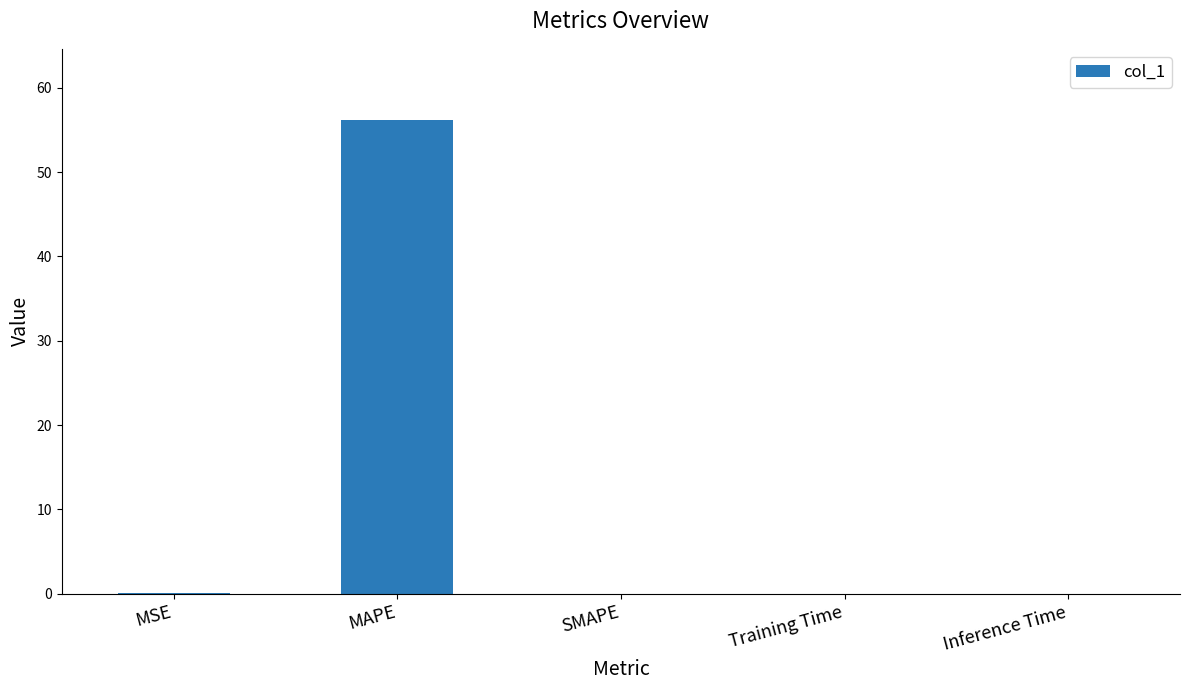

What is the greatest value displayed?

56.2